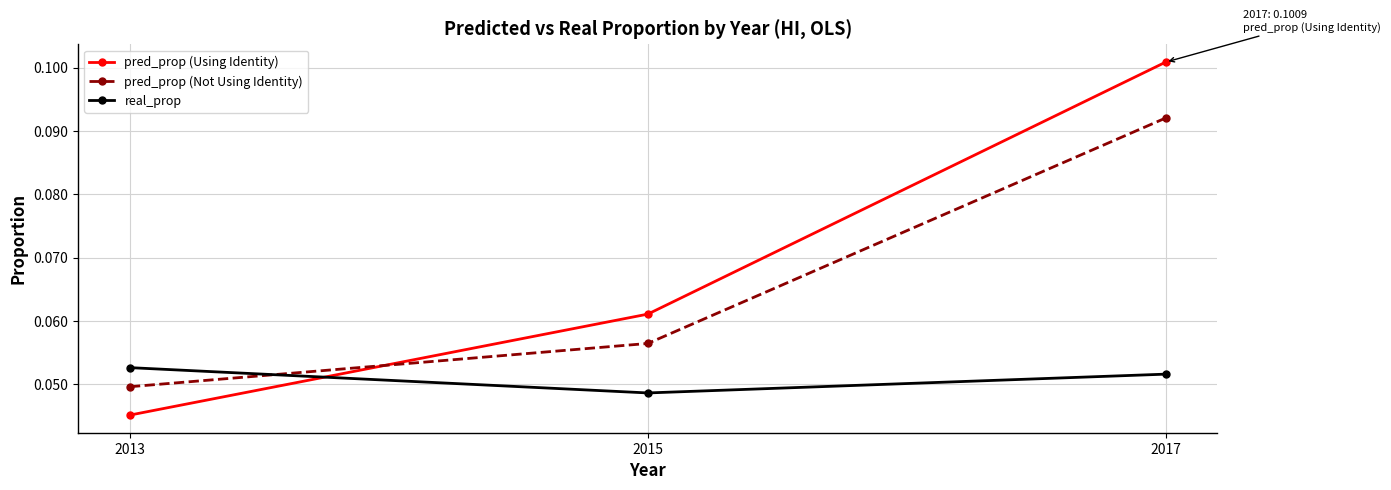

Which series changed the most between 2013 and 2015?

pred_prop (Using Identity)